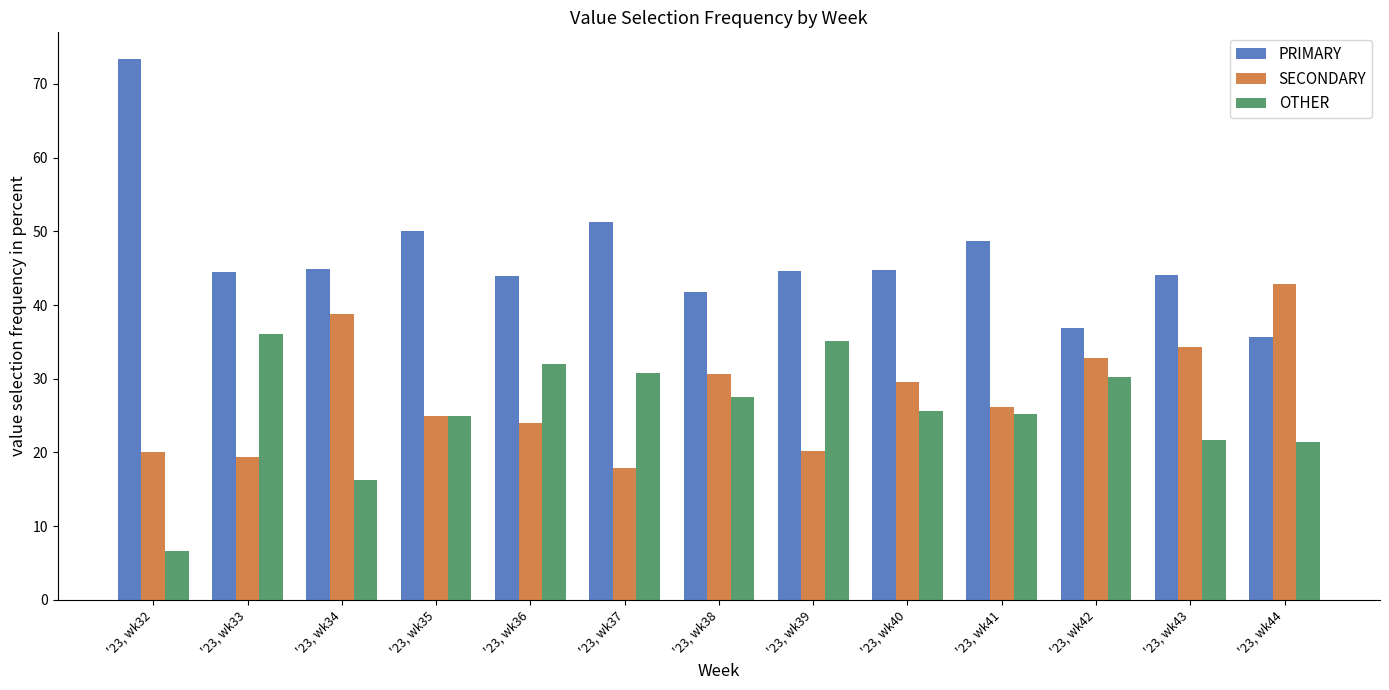

What is the spread (max minus min) of values at '23, wk34?

28.6